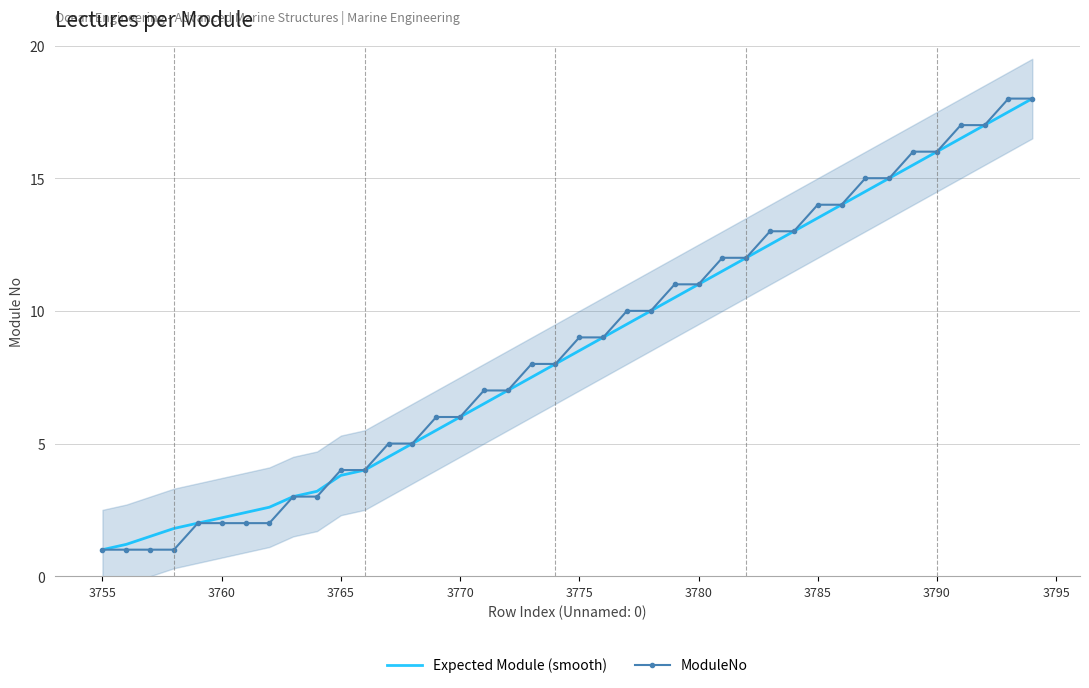

True or false: ModuleNo and Expected Module (smooth) intersect in this chart.

True